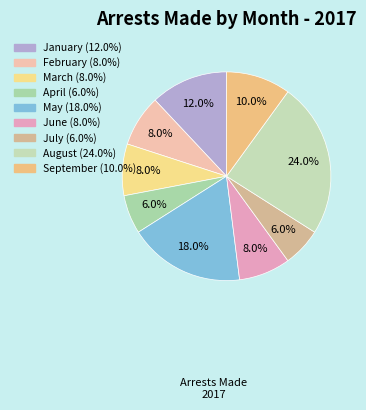

Is there any slice that represents more than half of the pie?

No